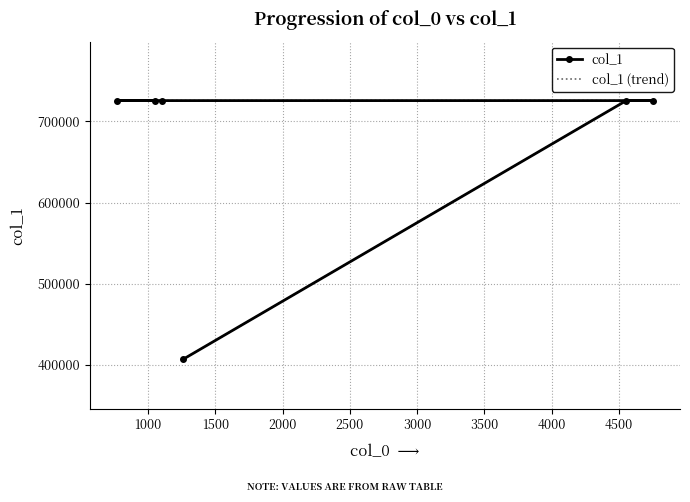

List the series in order of their peak value, lowest first.

col_1, col_1 (trend)